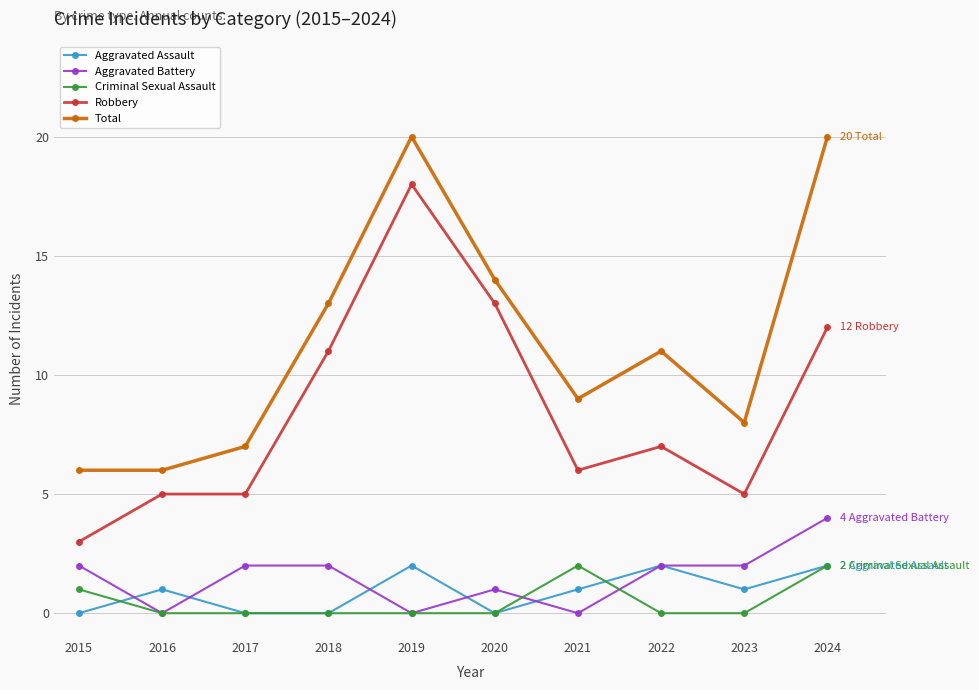

What is the difference between the second highest and second lowest values in the Aggravated Assault series?

2